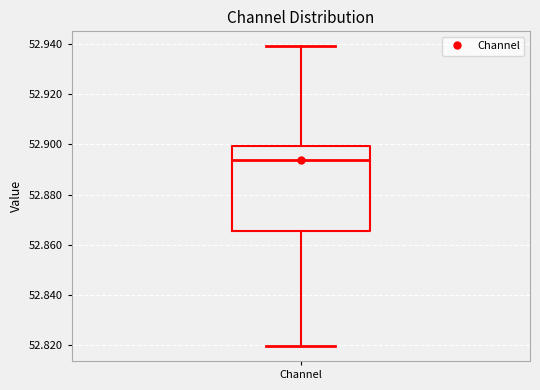

Where is the upper edge of the box for Channel on the y-axis? The values are not printed on the chart, so give them approximately, as read against the axis.

52.900